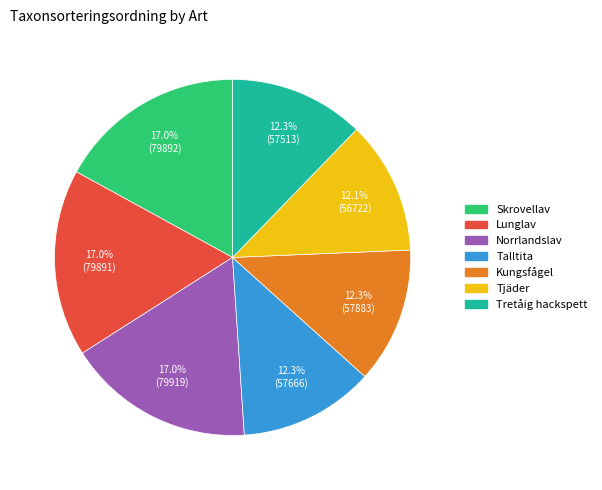

Between Lunglav and Kungsfågel, which is larger?

Lunglav